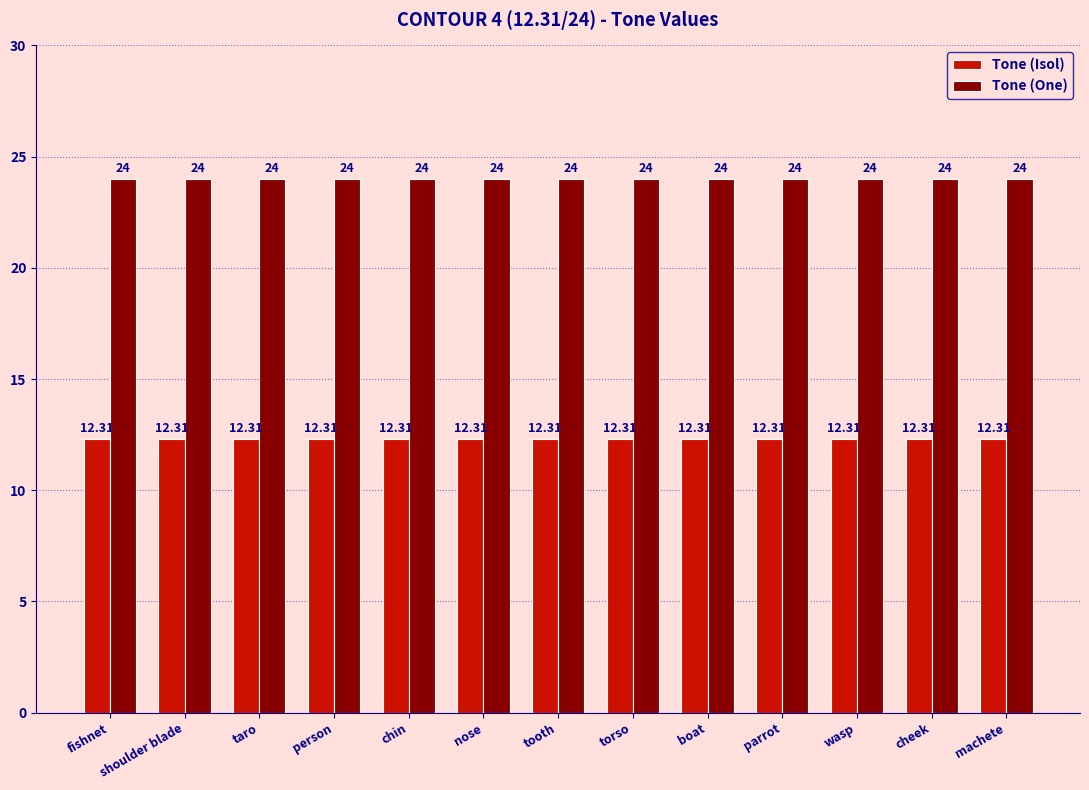

Which series has the largest total across all categories?

Tone (One)